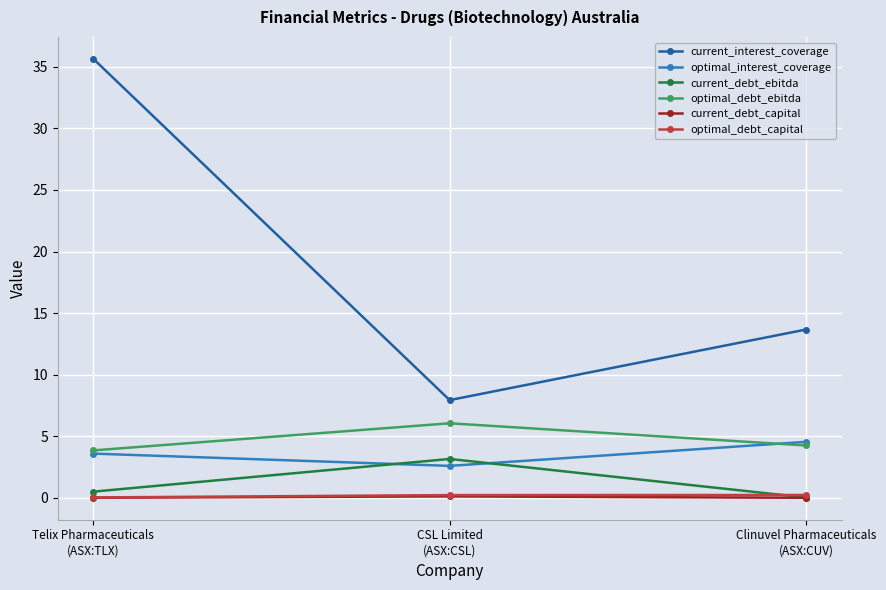

What is the label of the 3rd point from the right?

Telix Pharmaceuticals
(ASX:TLX)